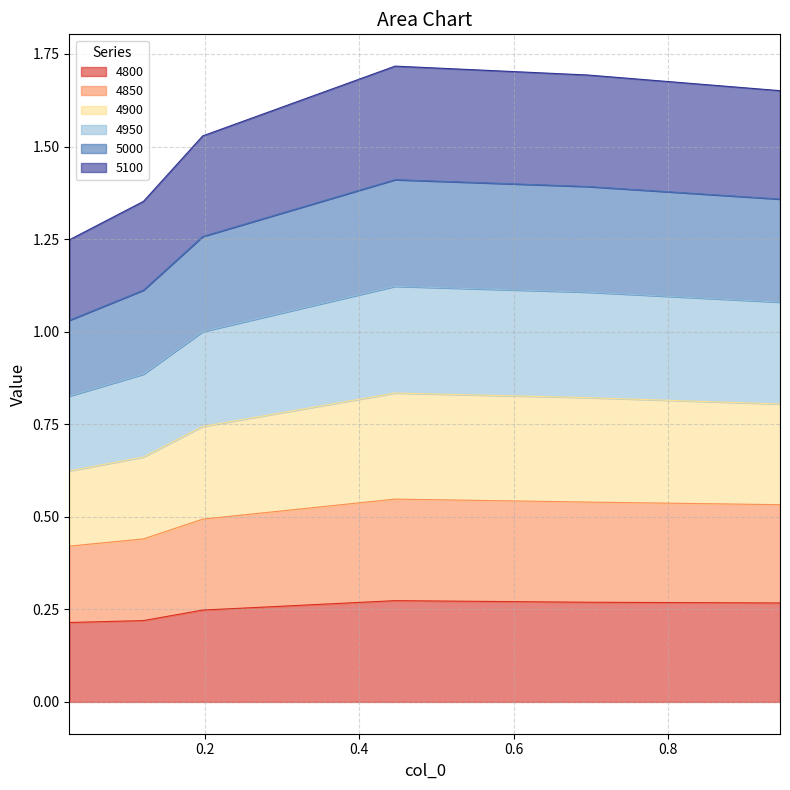

Is the value of 4800 at 0.1205479452054795 greater than the value of 4900 at 0.9452054794520548?

No